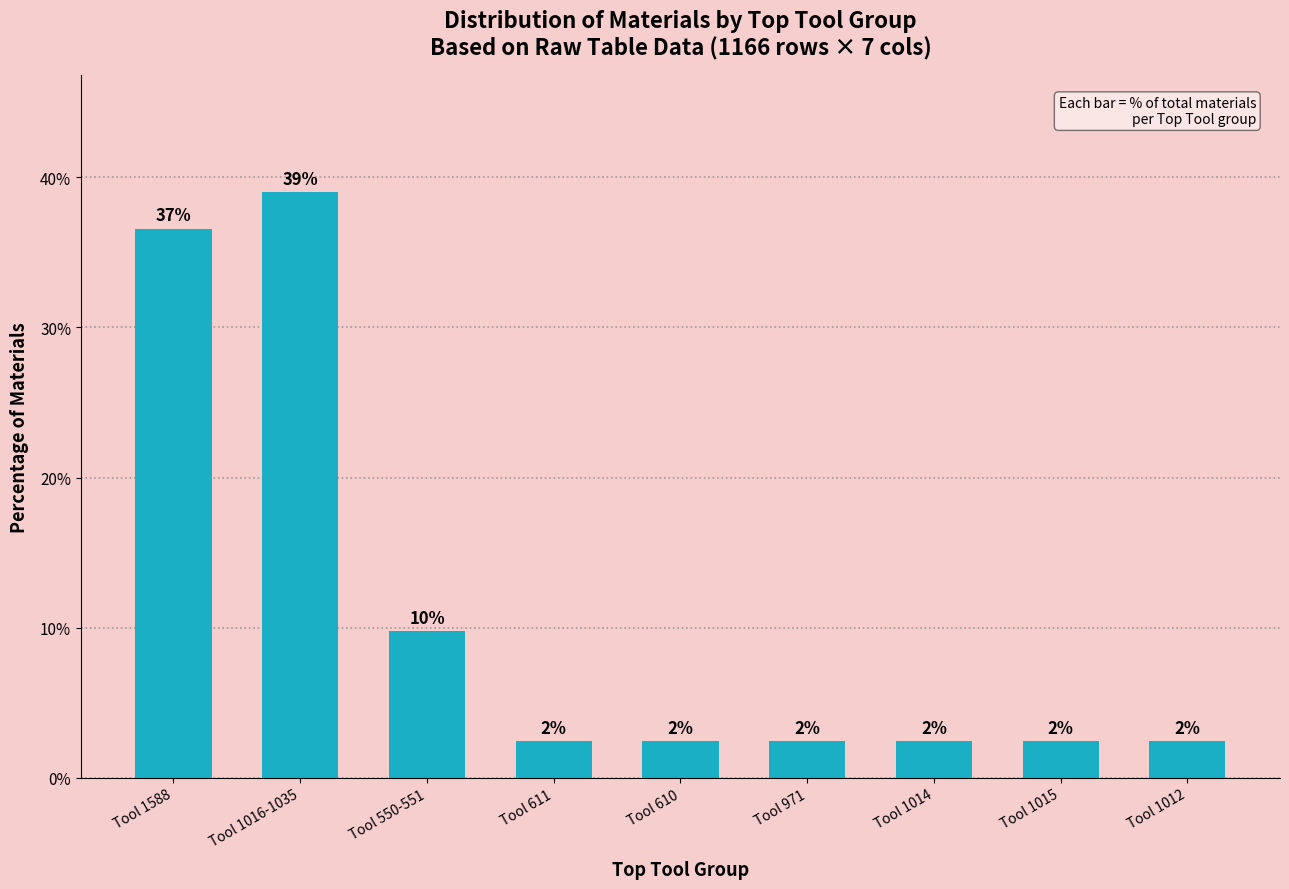

Does the chart contain any negative values?

No